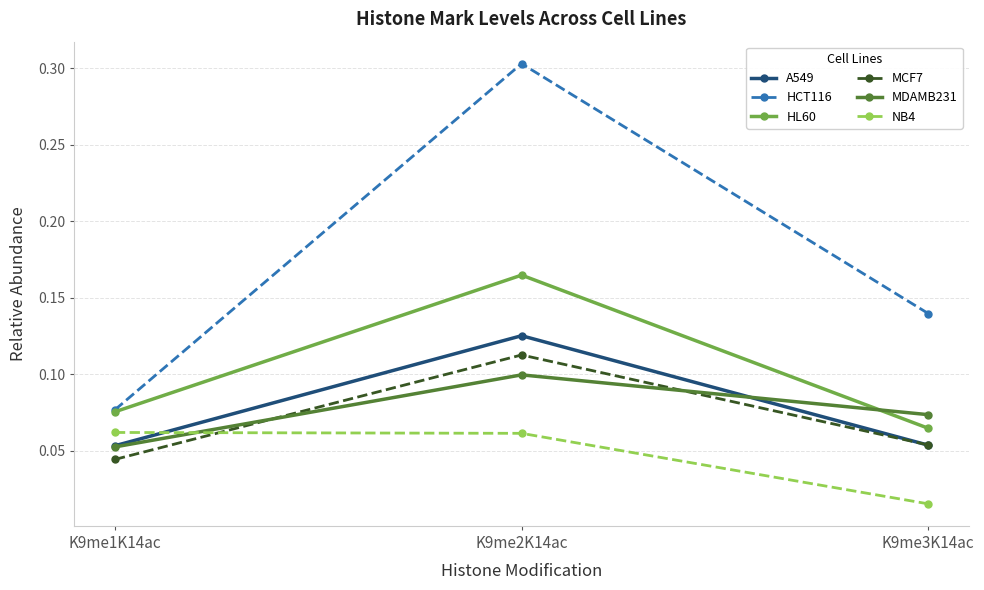

The NB4 series shows 0.1 at K9me1K14ac. True or false?

True